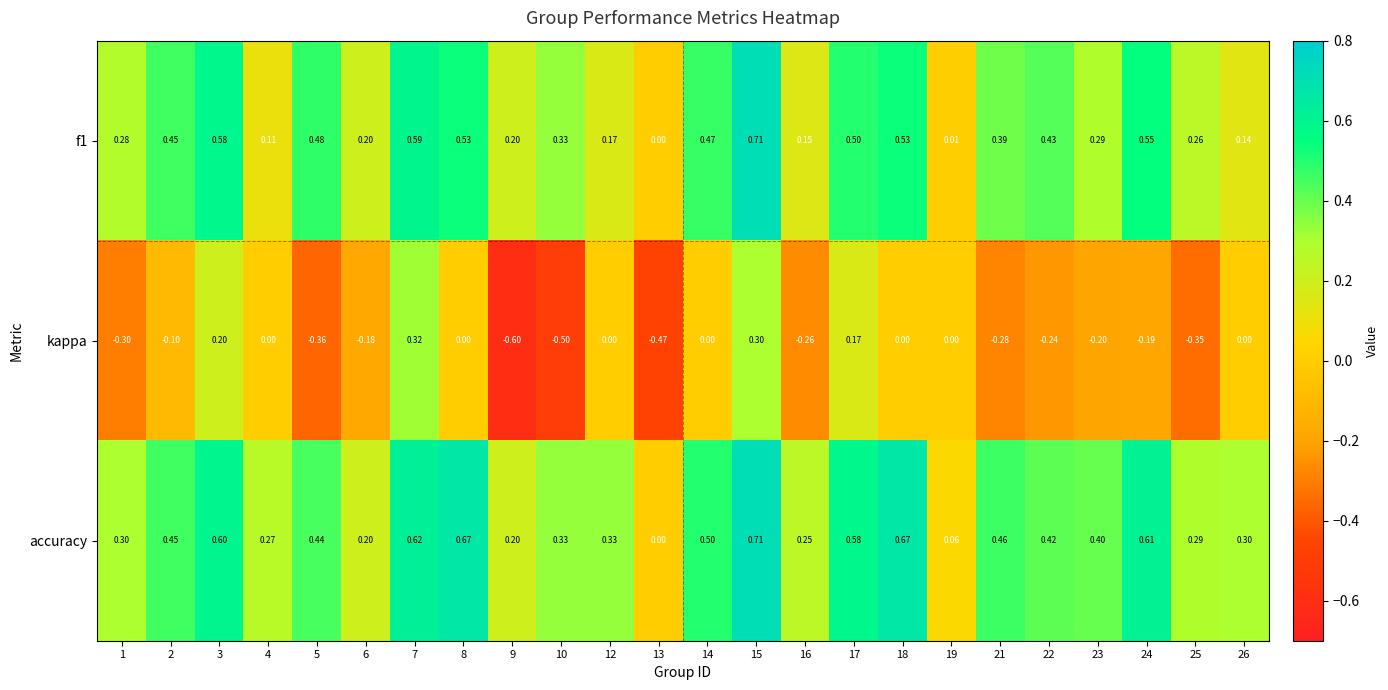

Which series has the largest range (max minus min)?

kappa